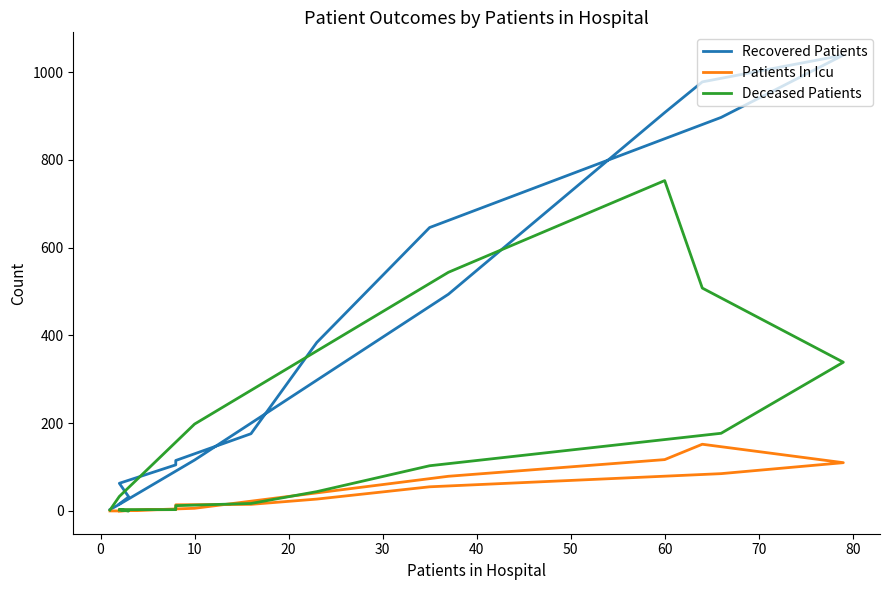

The Patients In Icu series shows 14 at 50. True or false?

False